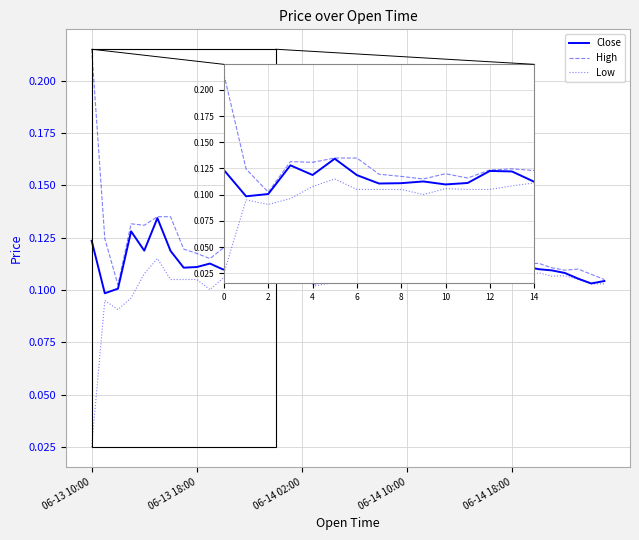

Which series has the largest range (max minus min)?

High